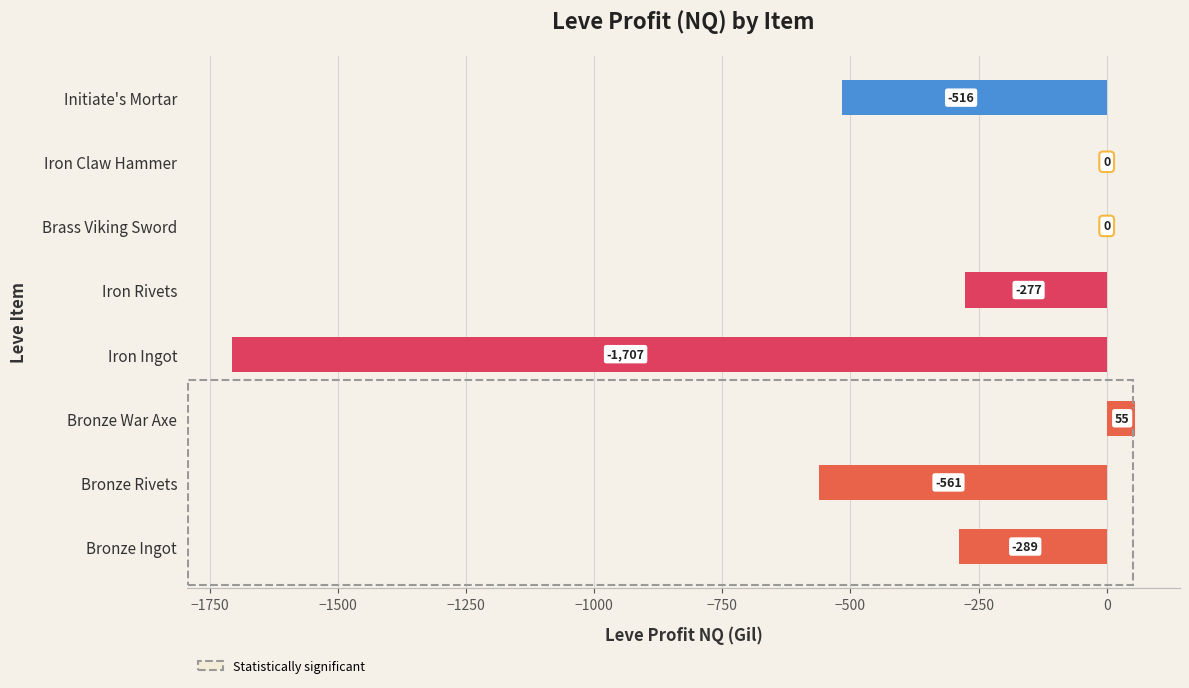

What is the greatest value displayed?

55.0